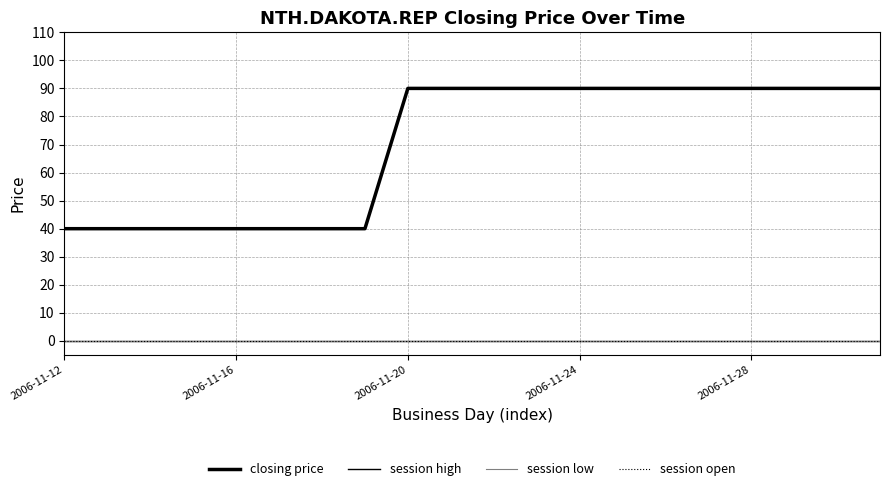

Reading left to right, list all the values displayed in this chart.

closing price: 40	40	40	40	40	40	40	40	90	90	90	90	90	90	90	90	90	90	90	90
session high: 0	0	0	0	0	0	0	0	0	0	0	0	0	0	0	0	0	0	0	0
session low: 0	0	0	0	0	0	0	0	0	0	0	0	0	0	0	0	0	0	0	0
session open: 0	0	0	0	0	0	0	0	0	0	0	0	0	0	0	0	0	0	0	0